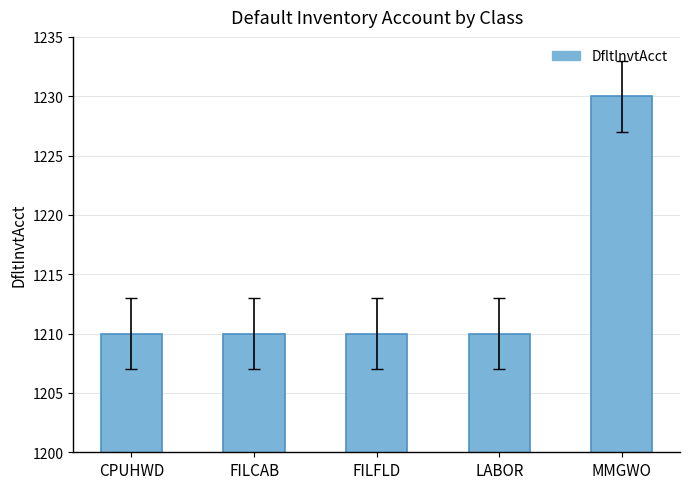

What is the value of the 5th bar from the left?

1230